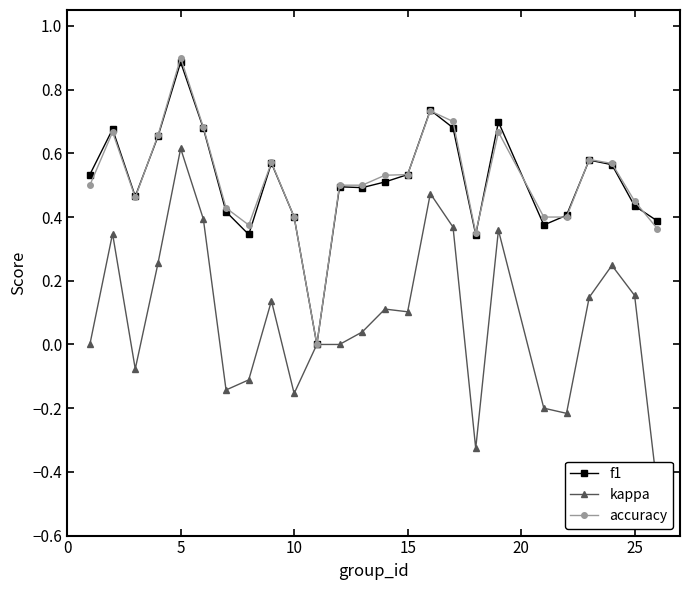

True or false: accuracy has more than 1 points higher than both neighbors.

True